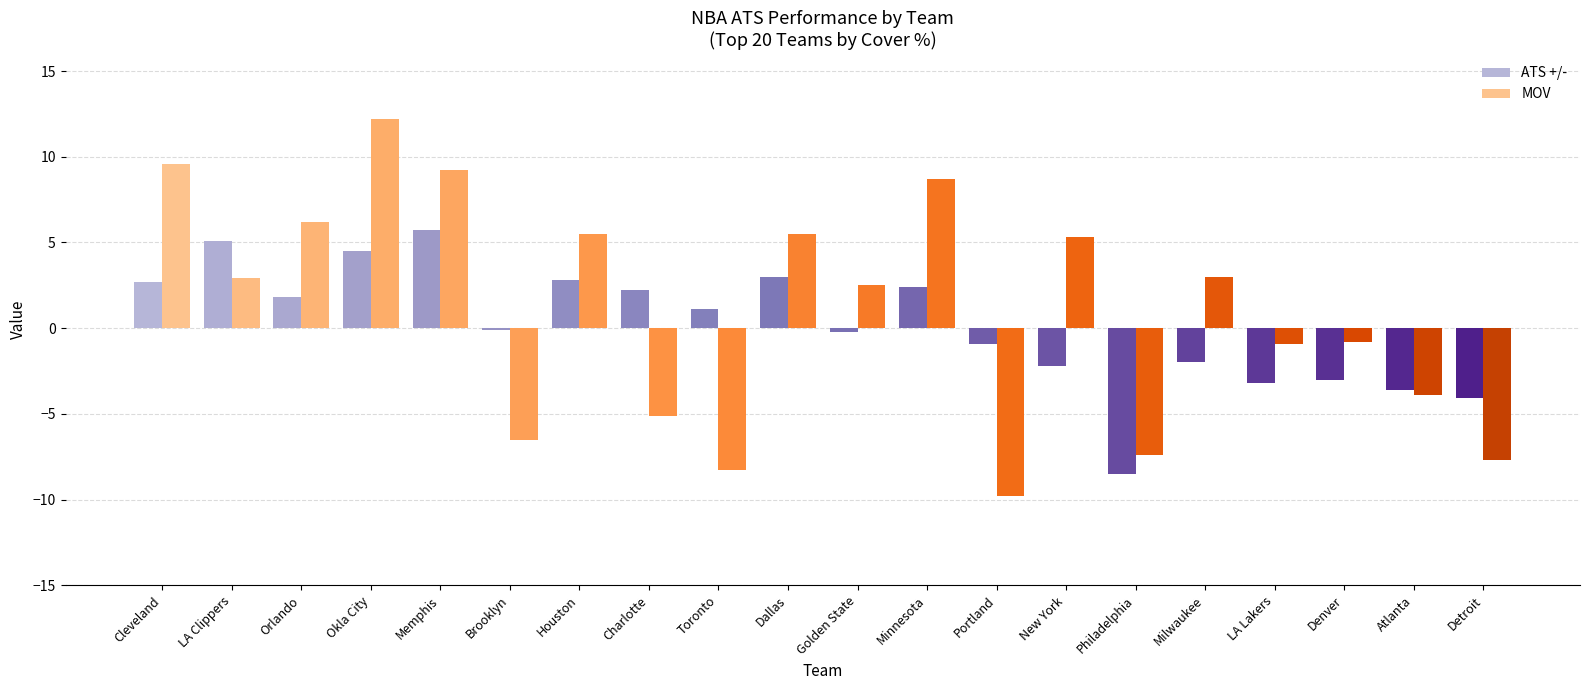

Rank the series by their maximum value, from highest to lowest.

MOV, ATS +/-